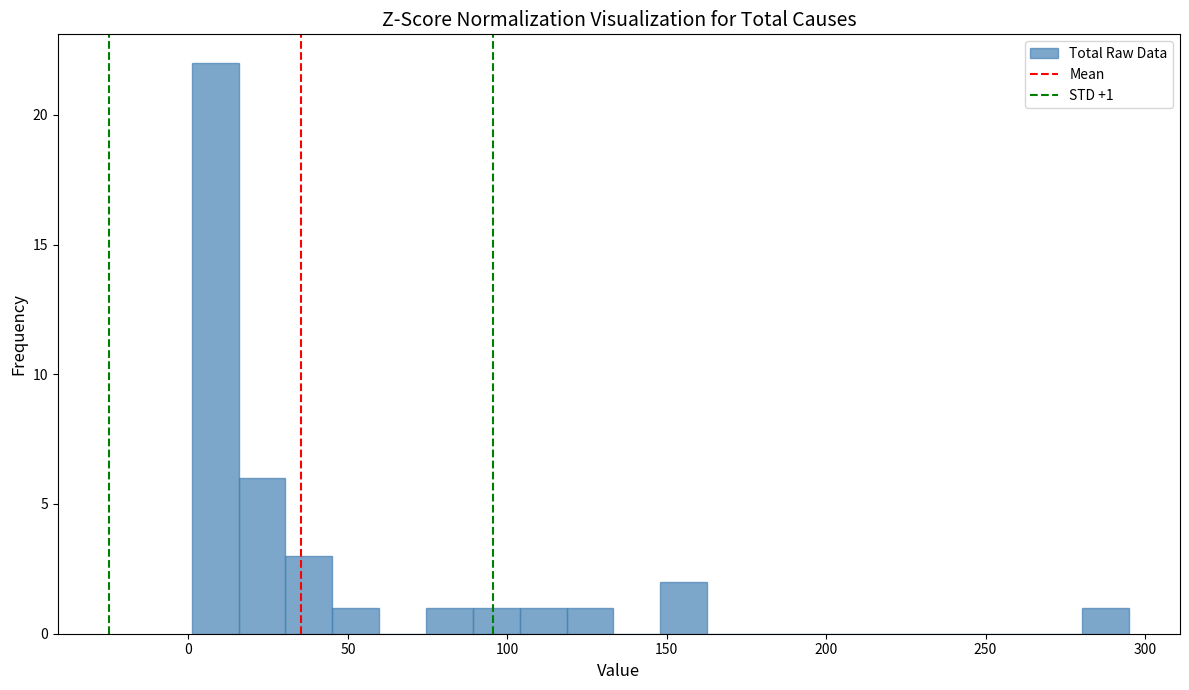

Around what value on the x-axis is the tallest bar? Give the approximate position of its centre, as read against the axis.

10